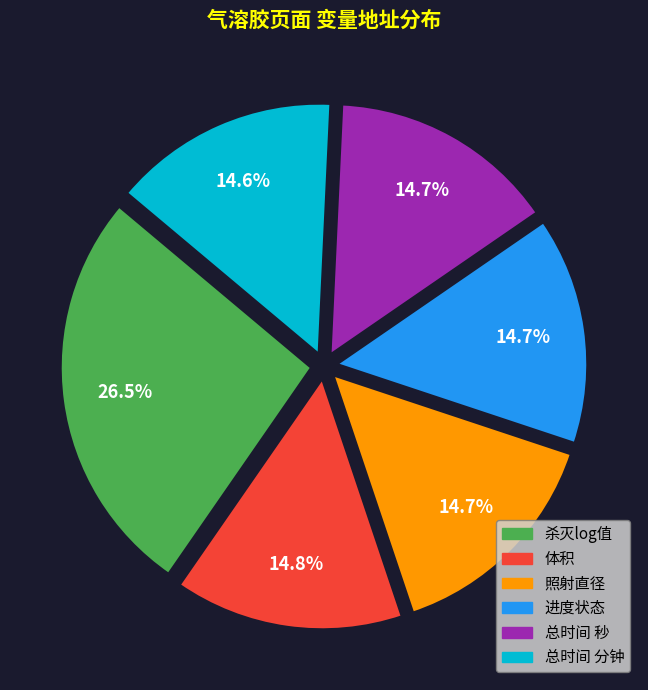

Does any single category account for the majority?

No